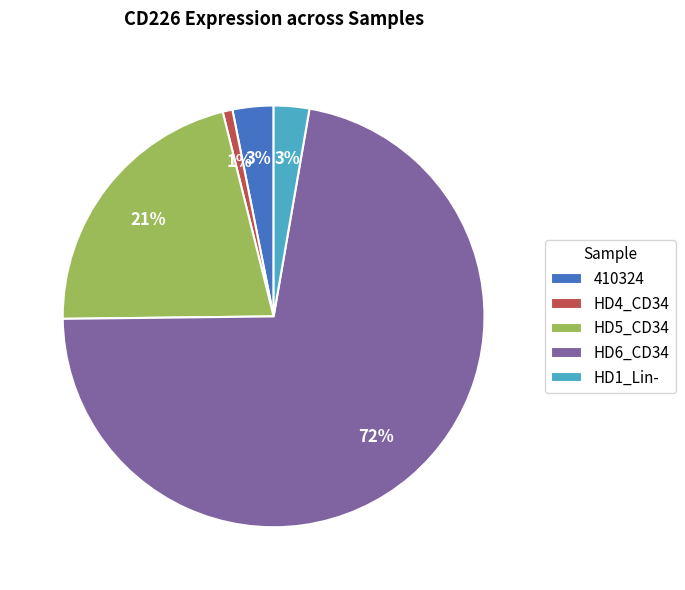

The 410324 slice represents 15% of the pie. True or false?

False